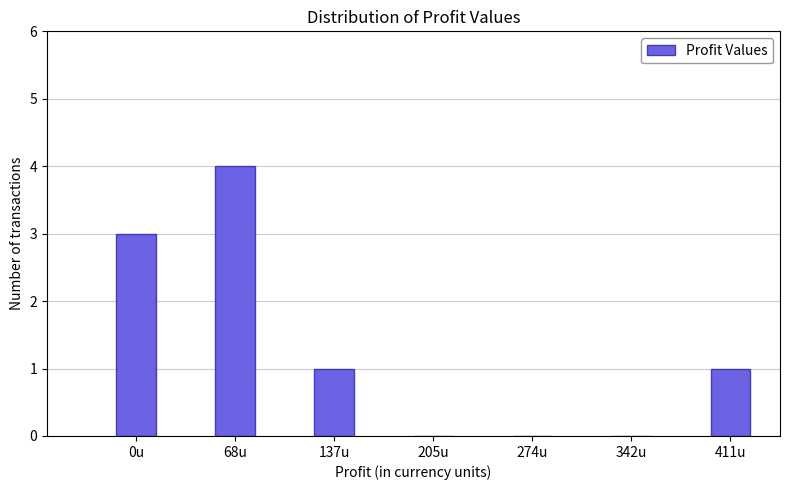

Reading left to right, what are all the values shown in this chart?

0u=3	68u=4	137u=1	205u=0	274u=0	342u=0	411u=1